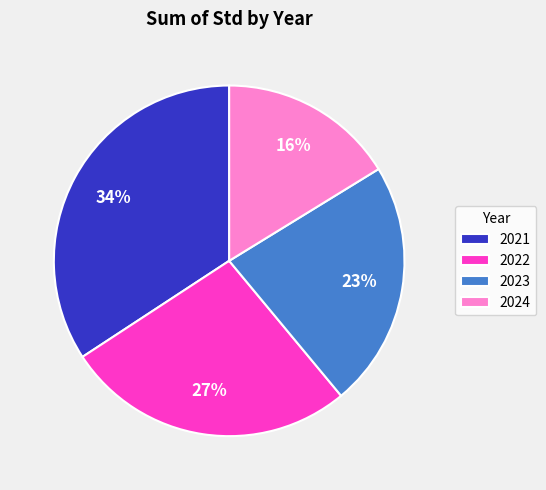

Which slice is the largest?

2021